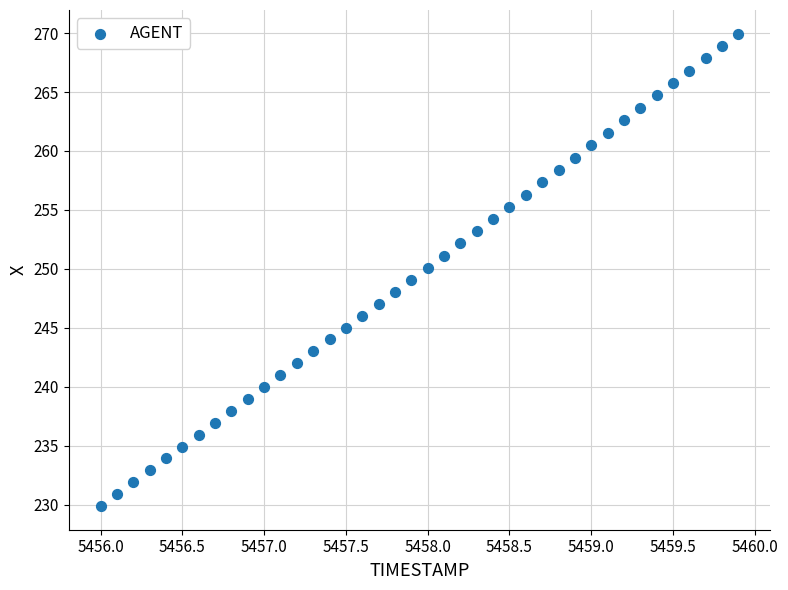

What is the range of Y values (max minus min)?

40.1